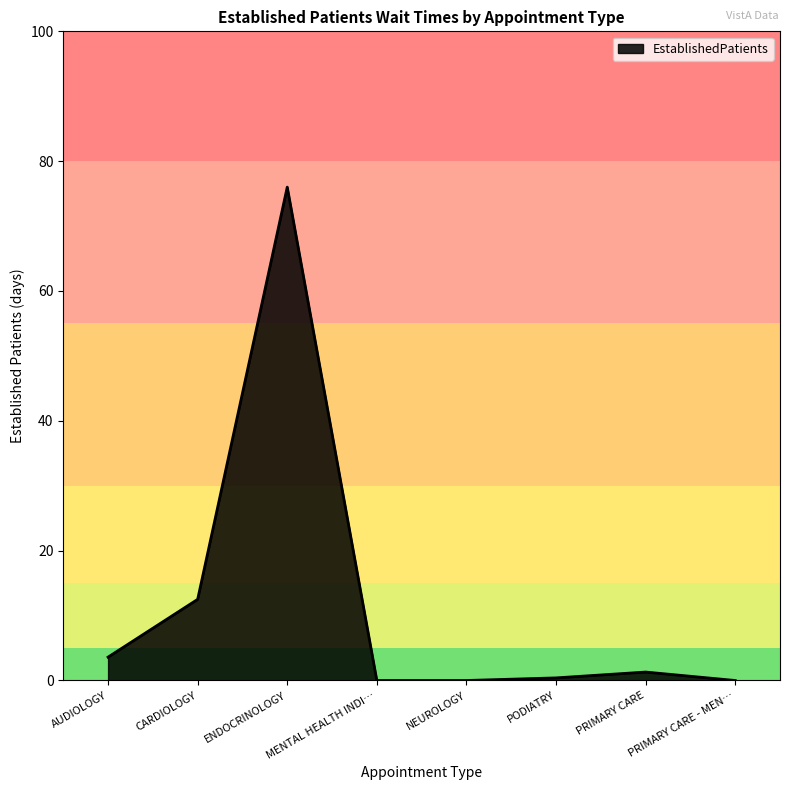

Count the number of data series in this chart.

1